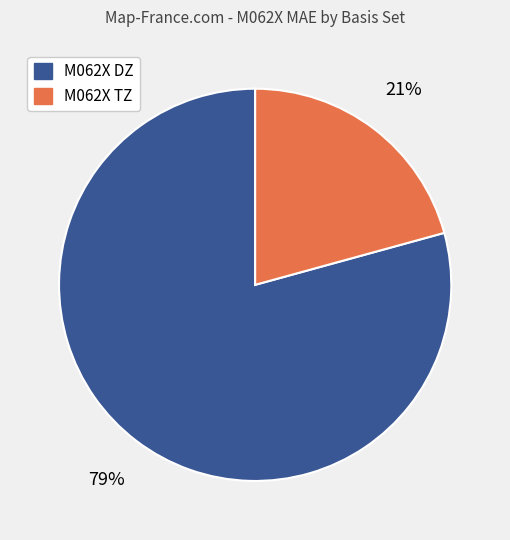

True or false: M062X TZ accounts for 15% of the total.

False